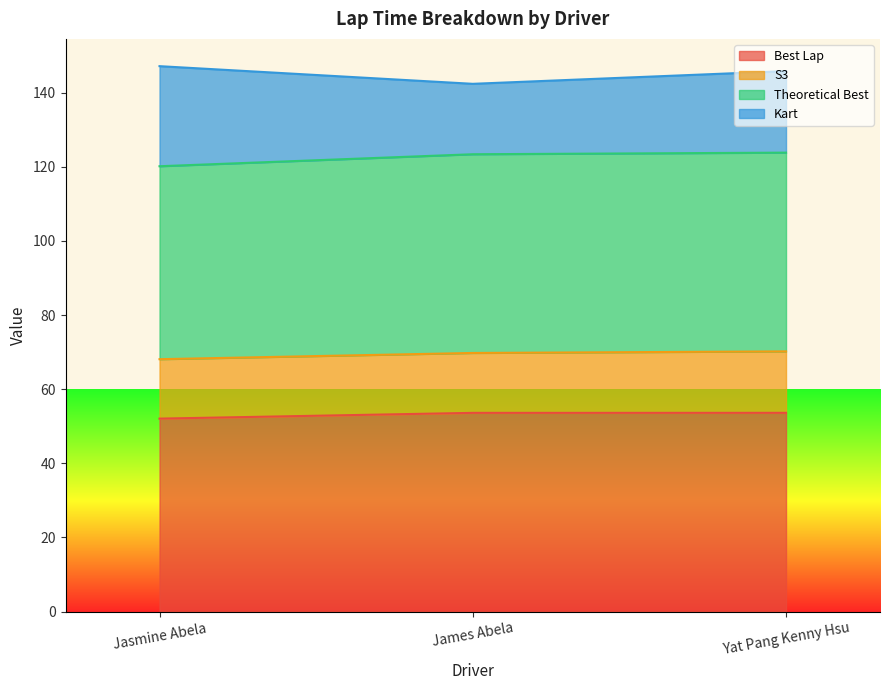

What position from the right is Jasmine Abela?

3